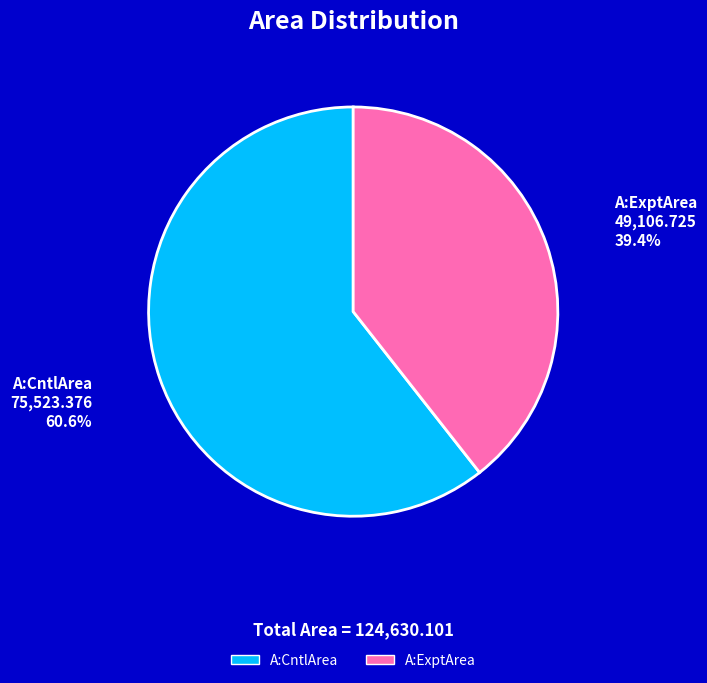

To the nearest percent, what is the difference between the A:ExptArea and A:CntlArea slice percentages?

21%